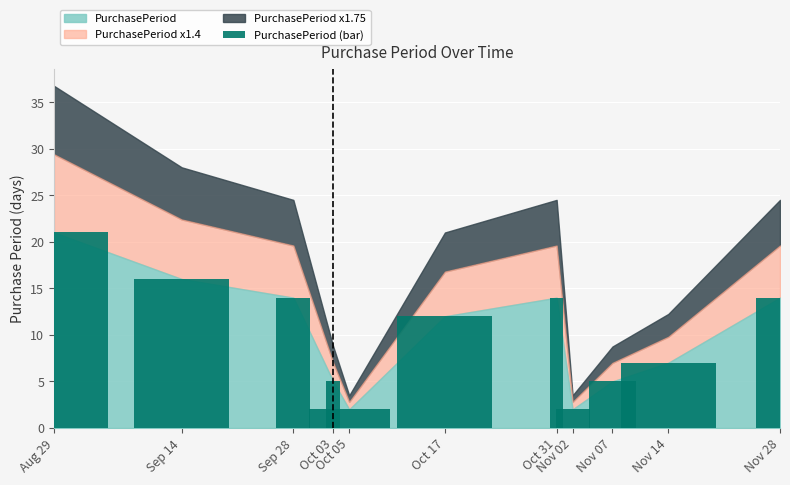

What is the value of the 3rd bar from the left?

14